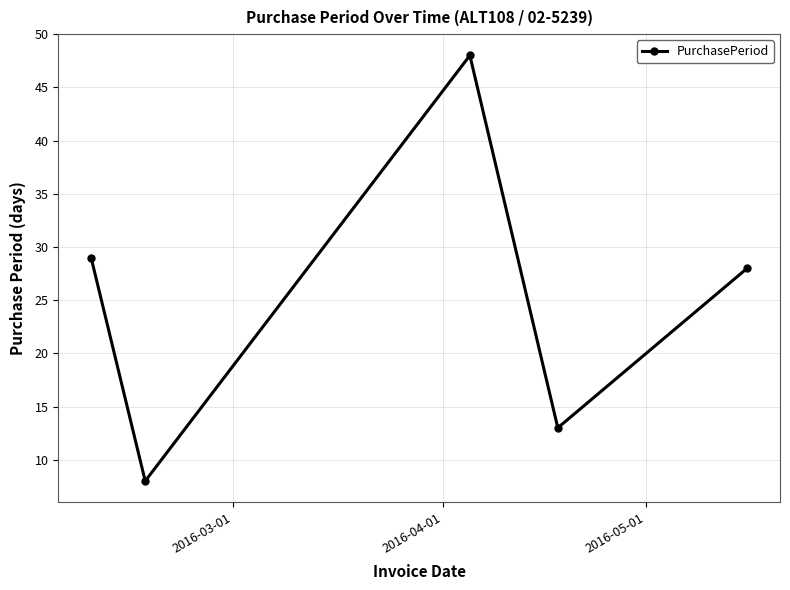

What is the sum of all values?

126